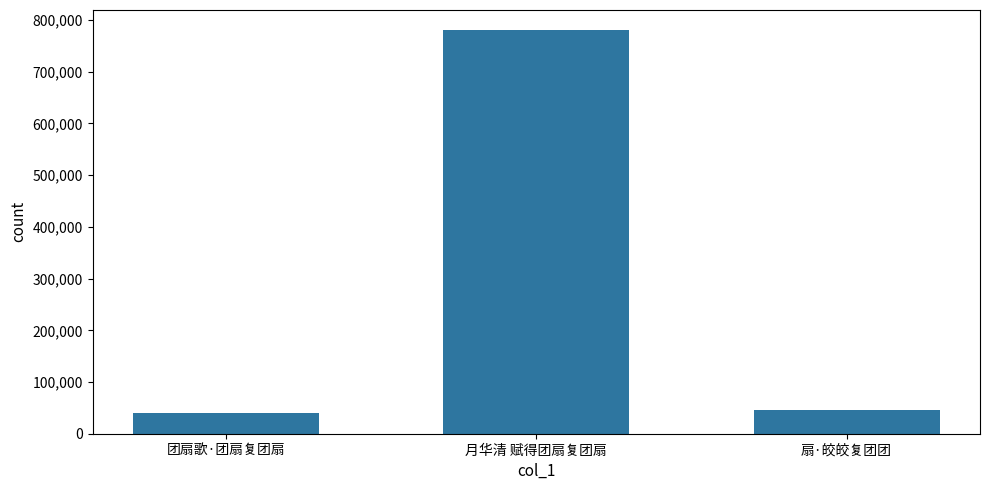

What is the ratio of the value at 月华清 赋得团扇复团扇 to the value at 扇·皎皎复团团?

16.8